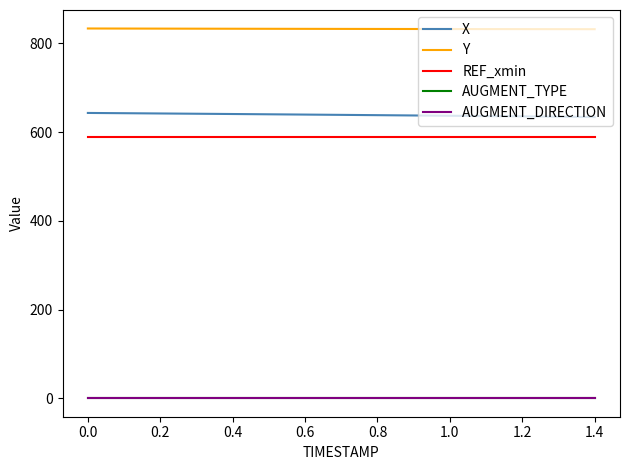

Reading left to right, extract all data points from this chart.

X: 643.2	642.7	642.1	641.5	640.8	640.2	639.6	638.9	638.2	637.6	636.9	636.2	635.5	634.8	634.0
Y: 833.7	833.5	833.4	833.2	833.1	833.0	832.9	832.7	832.6	832.5	832.4	832.3	832.3	832.2	832.1
REF_xmin: 588.7	588.7	588.7	588.7	588.7	588.7	588.7	588.7	588.7	588.7	588.7	588.7	588.7	588.7	588.7
AUGMENT_TYPE: 0.0	0.0	0.0	0.0	0.0	0.0	0.0	0.0	0.0	0.0	0.0	0.0	0.0	0.0	0.0
AUGMENT_DIRECTION: 0.0	0.0	0.0	0.0	0.0	0.0	0.0	0.0	0.0	0.0	0.0	0.0	0.0	0.0	0.0